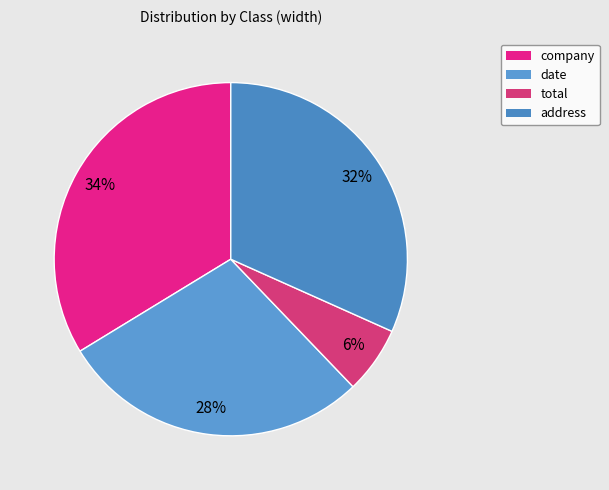

How many slices are in this pie chart?

4